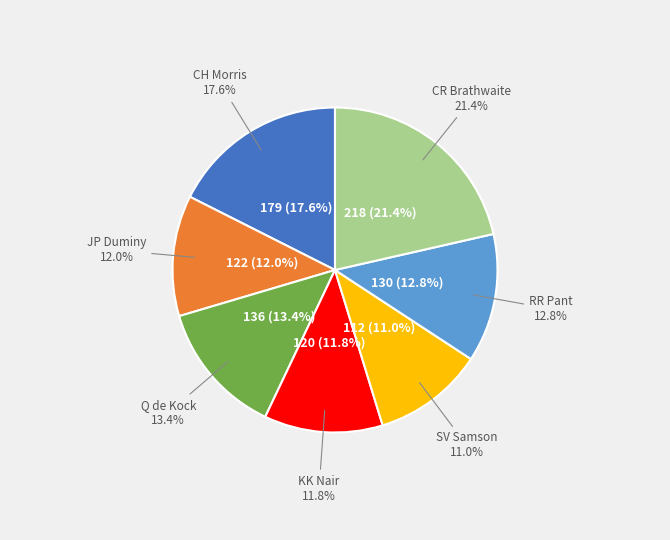

Is there any slice that represents more than half of the pie?

No